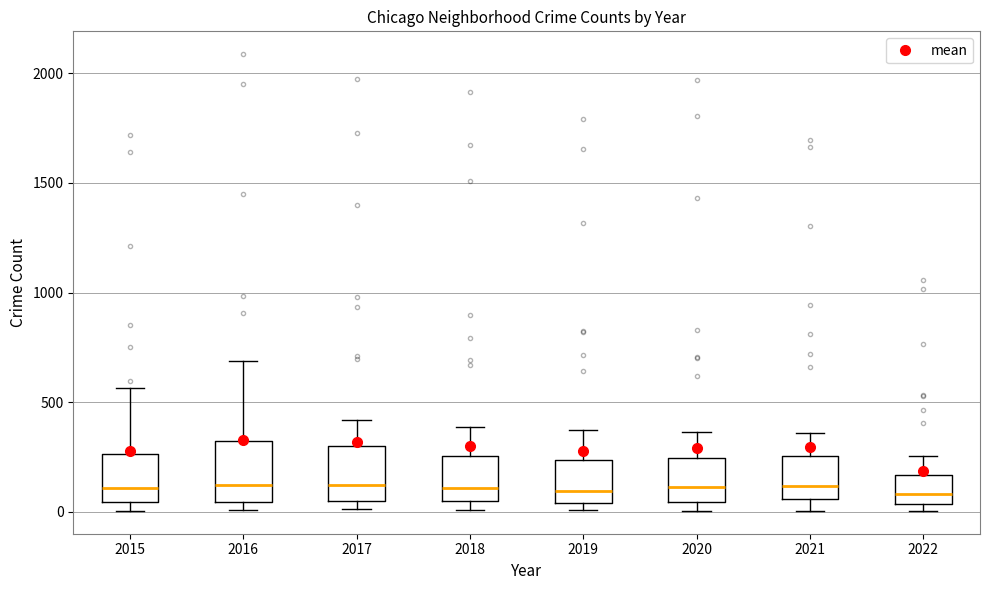

Reading left to right, read every box against the y-axis: the position of its median line, the range the box covers, and the ends of its whiskers. The values are not printed on the chart, so give them approximately, as read against the axis.

2015: median 100, box 50 to 250, whiskers 0 to 550
2016: median 150, box 50 to 300, whiskers 0 to 700
2017: median 100, box 50 to 300, whiskers 0 to 400
2018: median 100, box 50 to 250, whiskers 0 to 400
2019: median 100, box 50 to 250, whiskers 0 to 400
2020: median 100, box 50 to 250, whiskers 0 to 350
2021: median 100, box 50 to 250, whiskers 0 to 350
2022: median 100, box 50 to 150, whiskers 0 to 250